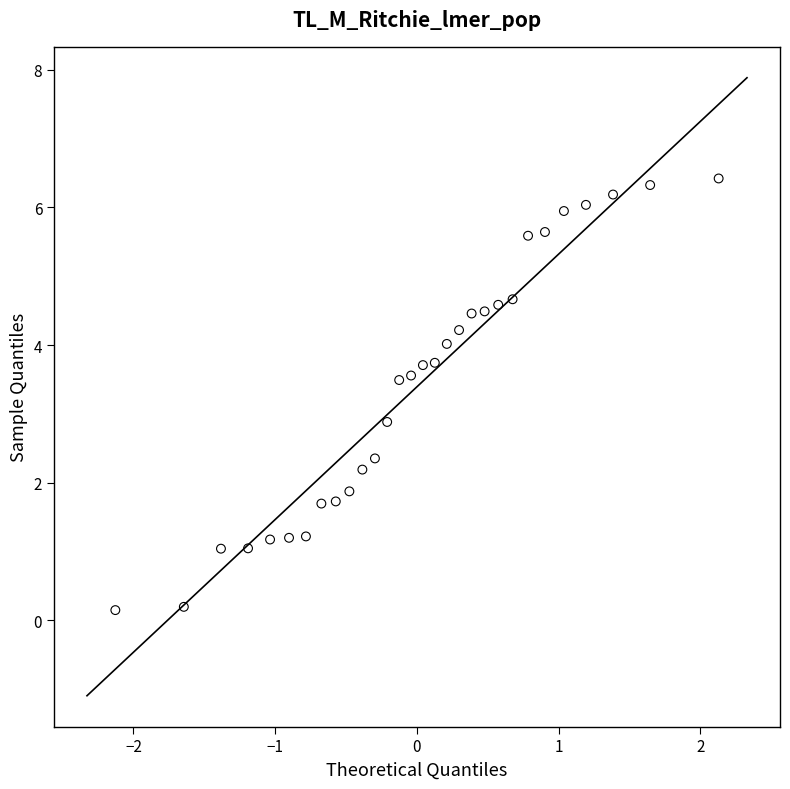

What Y value in the scatter plot is closest to 3?

2.9